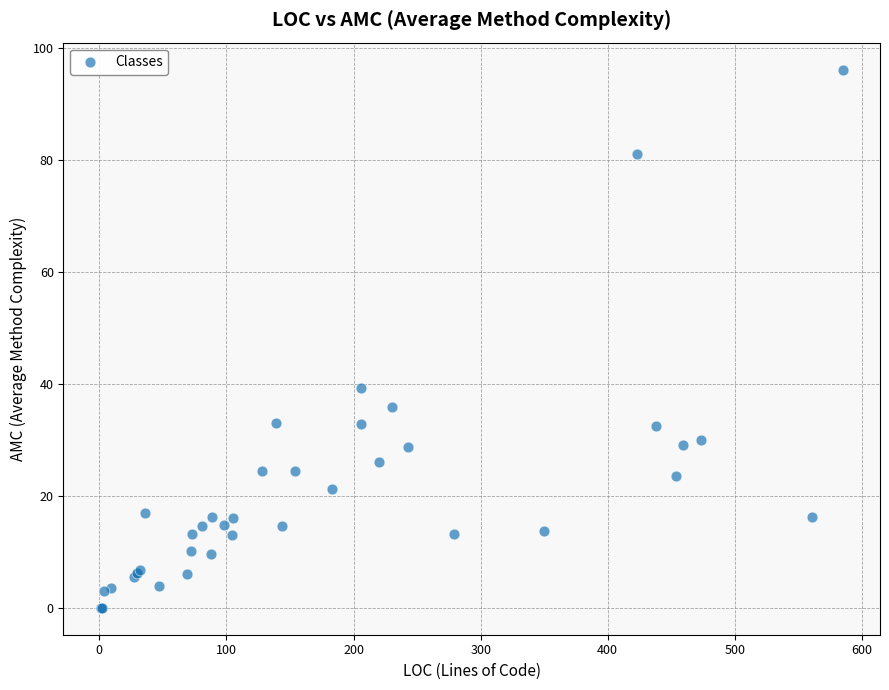

What Y value in the scatter plot is closest to 48?

39.2